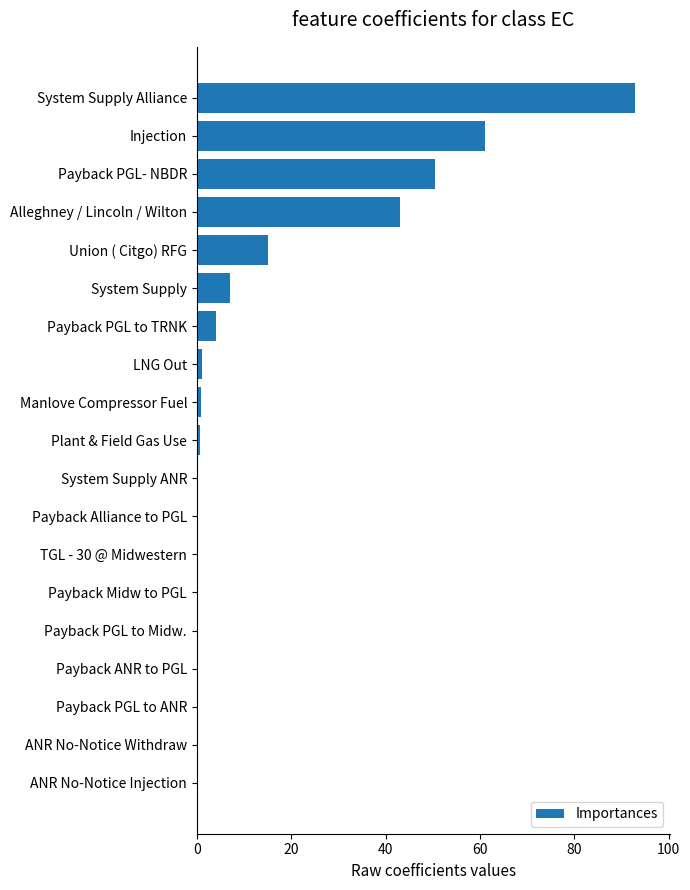

How many series are shown in this chart?

1